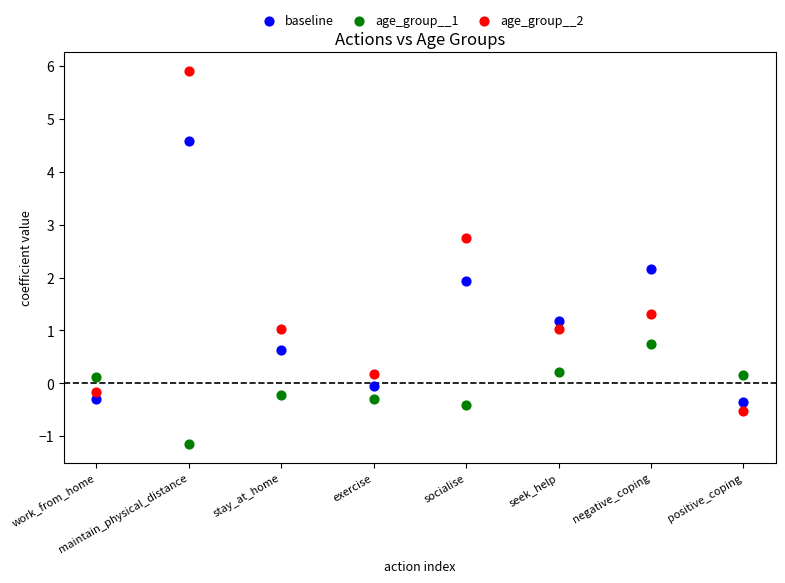

Which series reaches the maximum Y coordinate?

age_group__2